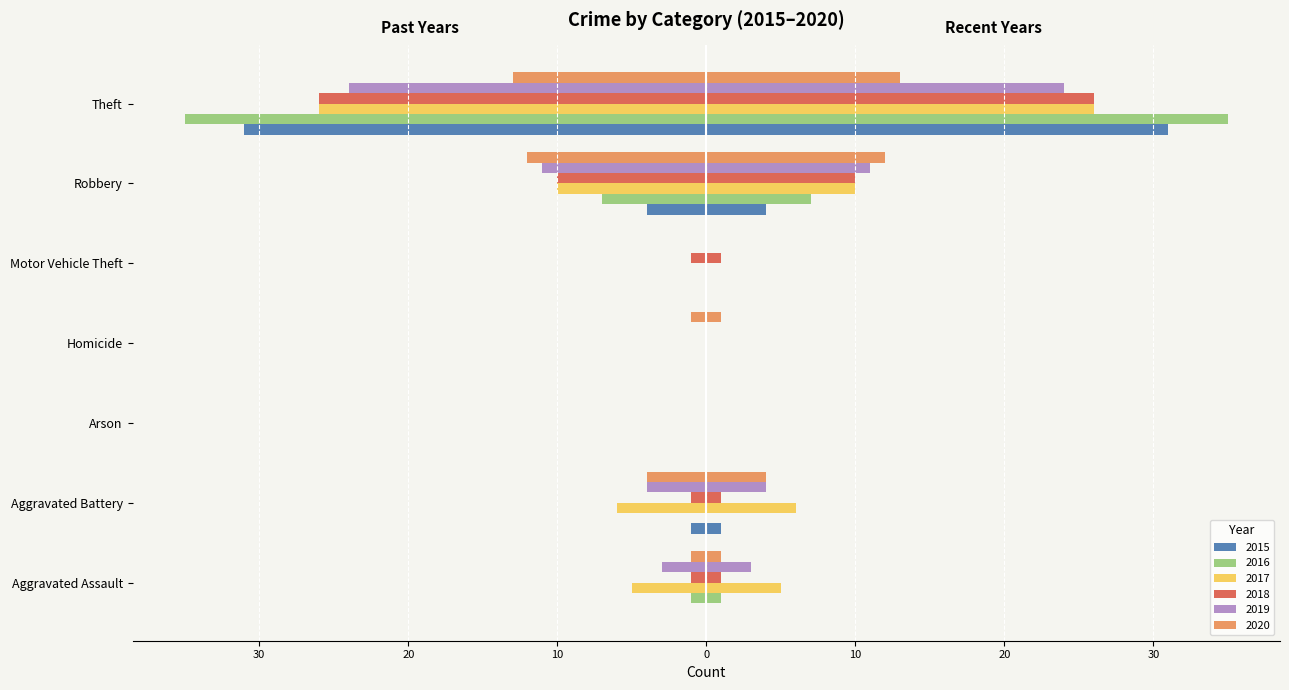

How many values in 2016 are below zero?

3